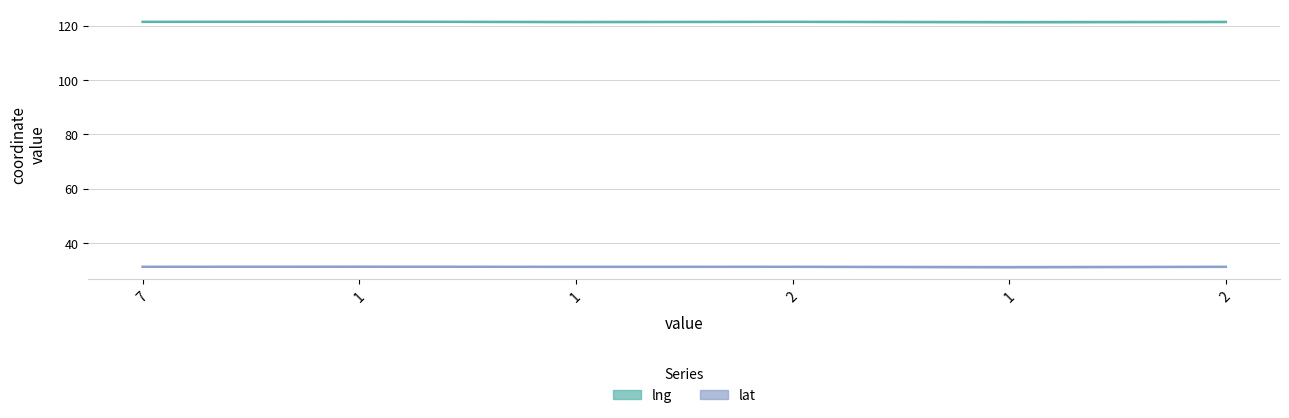

At which category is the sum across all series the highest?

1